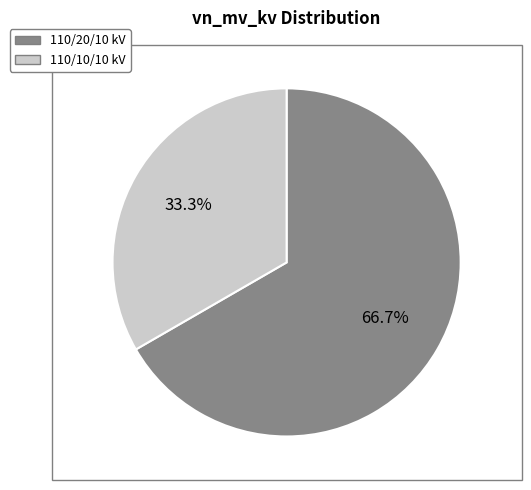

Is there a majority slice in this chart?

Yes